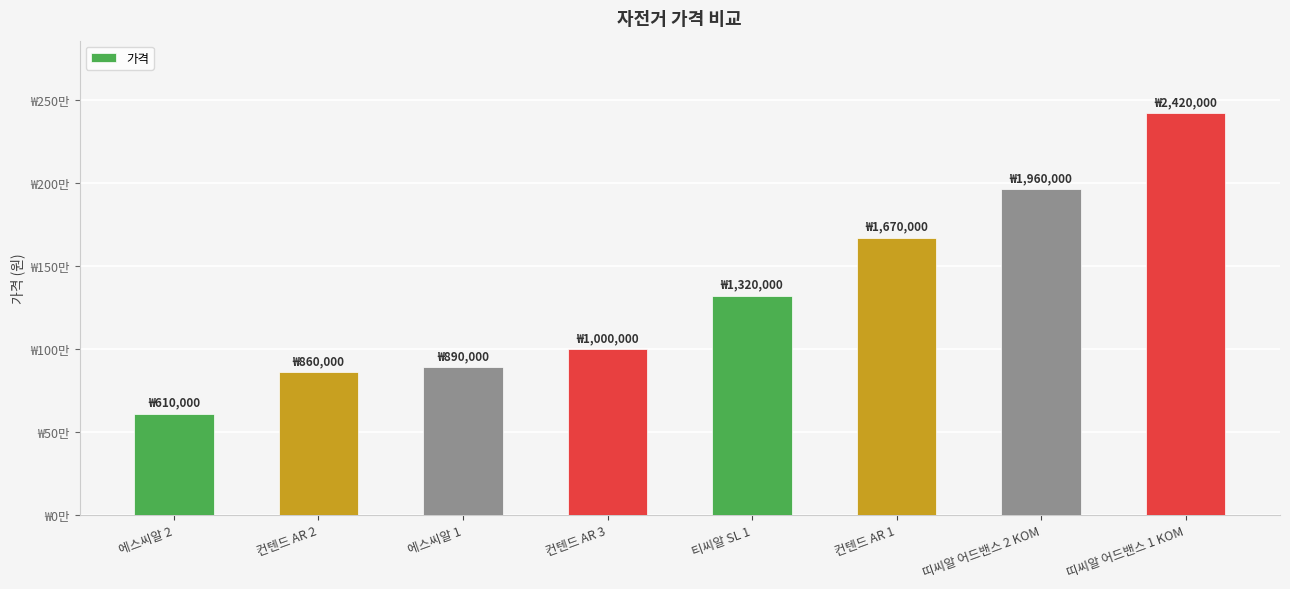

Does the chart contain any negative values?

No